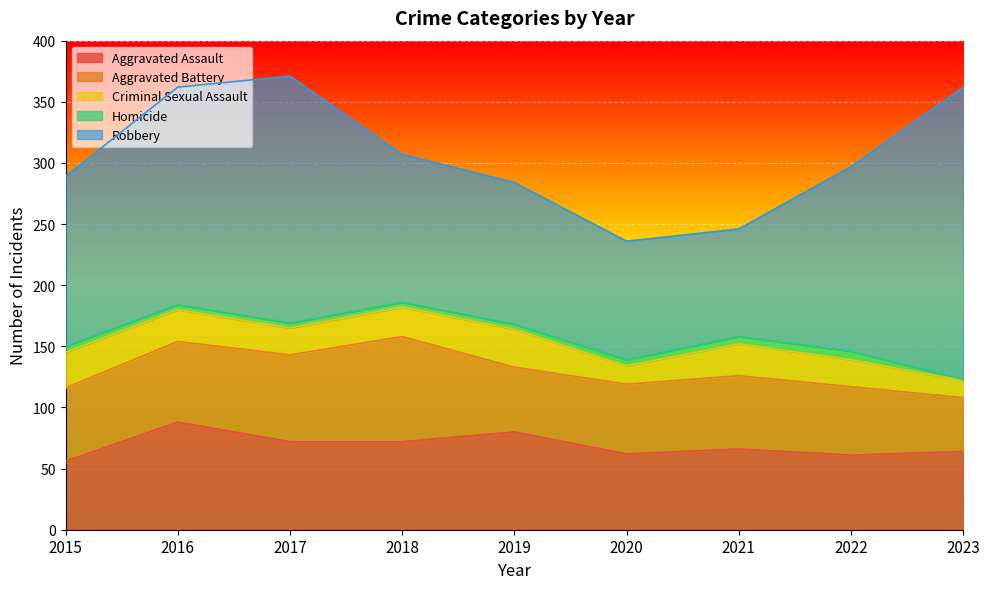

What is the average value of the Homicide series?

4